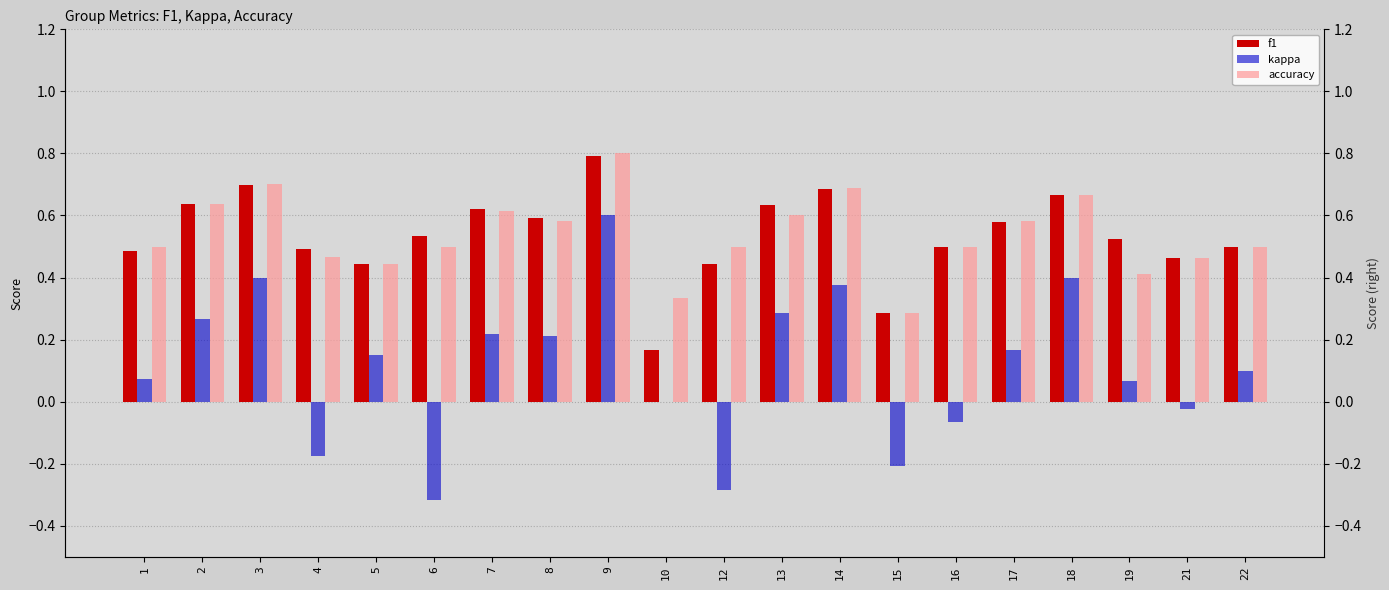

At how many categories does at least one series exceed 0?

20